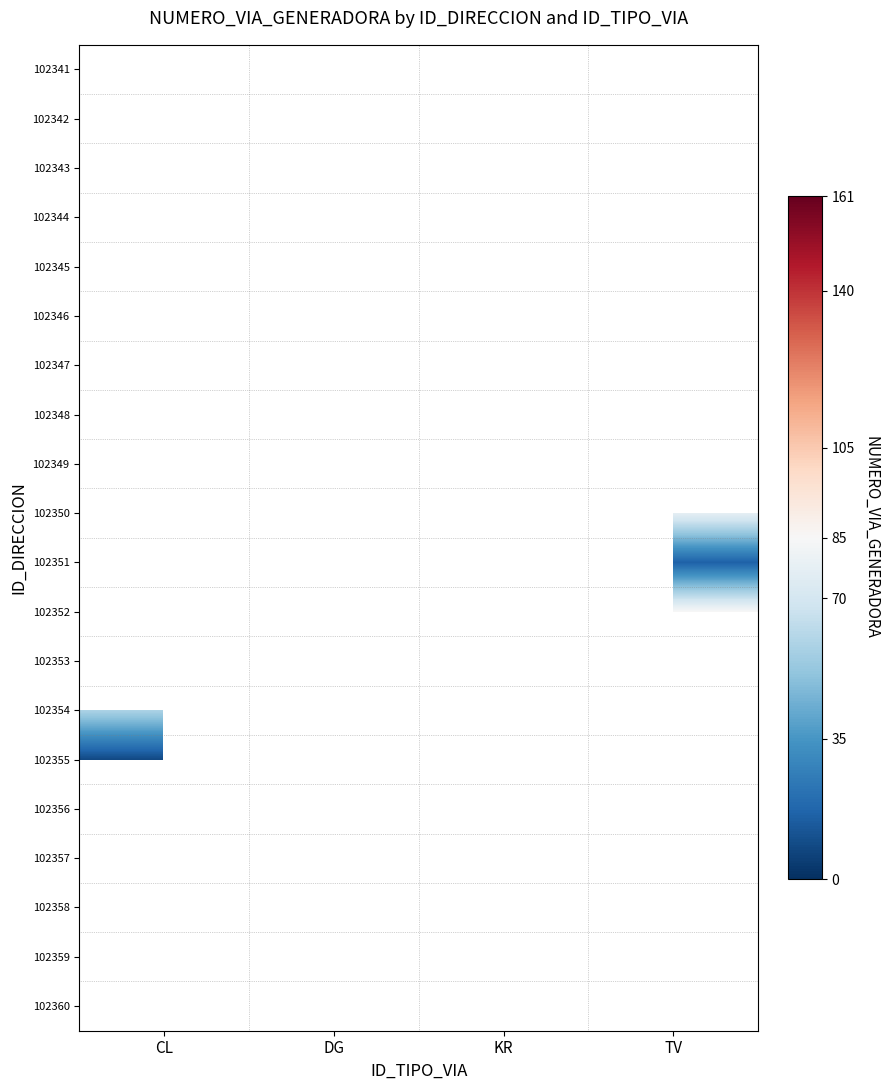

Rank the series by their maximum value, from highest to lowest.

102341, 102342, 102343, 102344, 102345, 102346, 102347, 102348, 102349, 102350, 102351, 102352, 102353, 102354, 102355, 102356, 102357, 102358, 102359, 102360